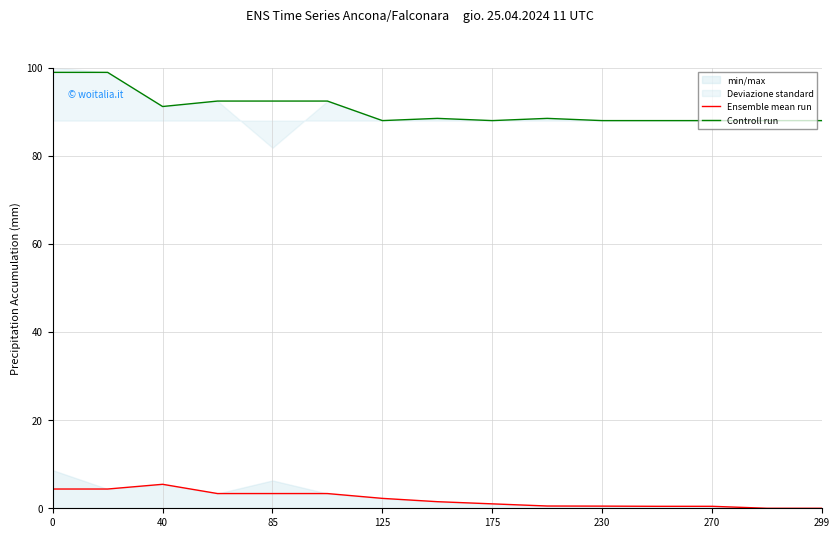

Is it true that Controll run equals 92.4 at 85?

True